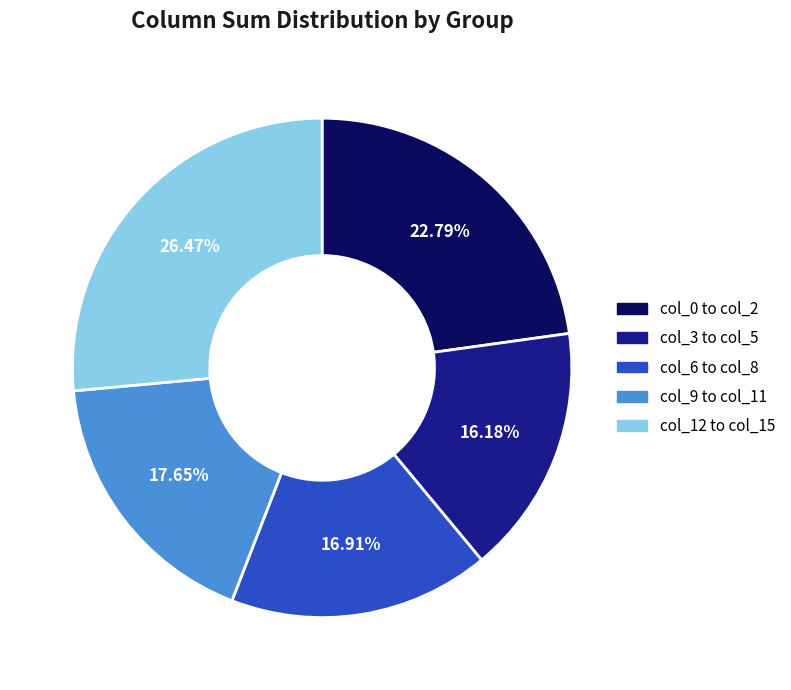

Does col_6 to col_8 account for over 50% of the chart?

No